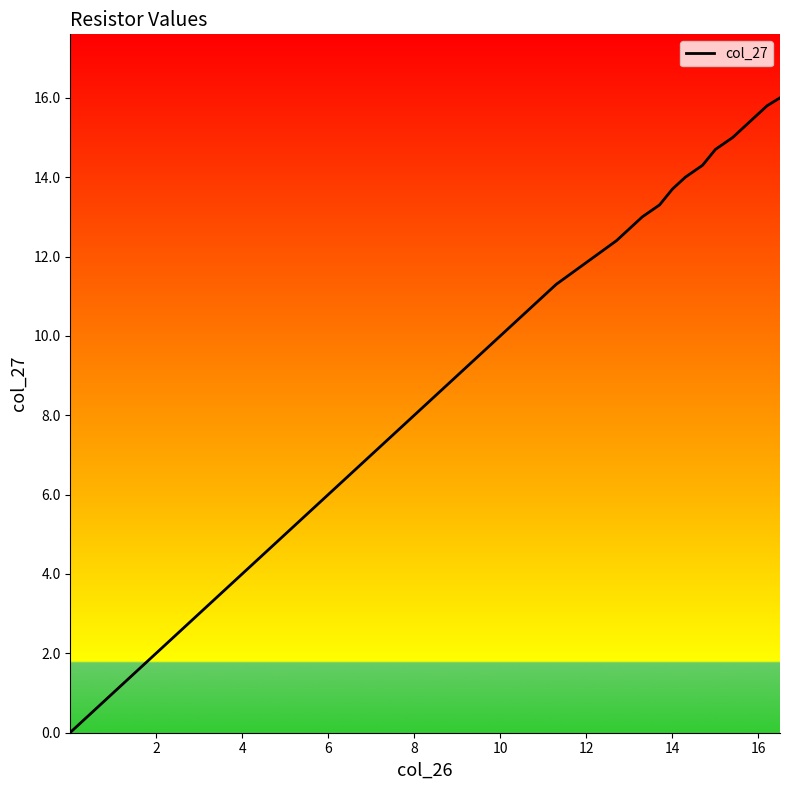

What is the maximum value shown in the chart?

16.0